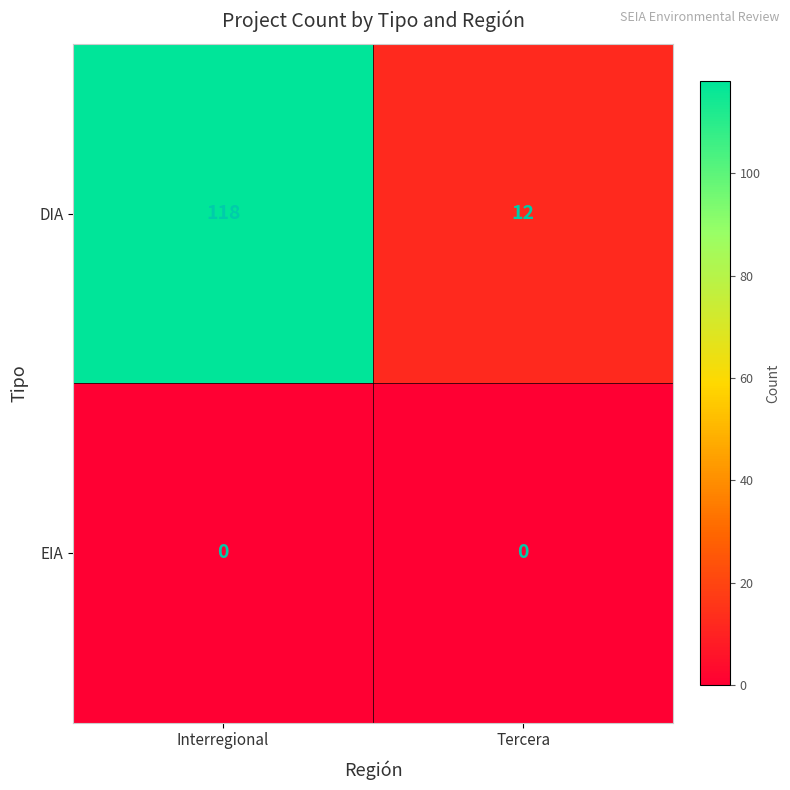

Reading left to right, list all the values displayed in this chart.

DIA: 118	12
EIA: 0	0